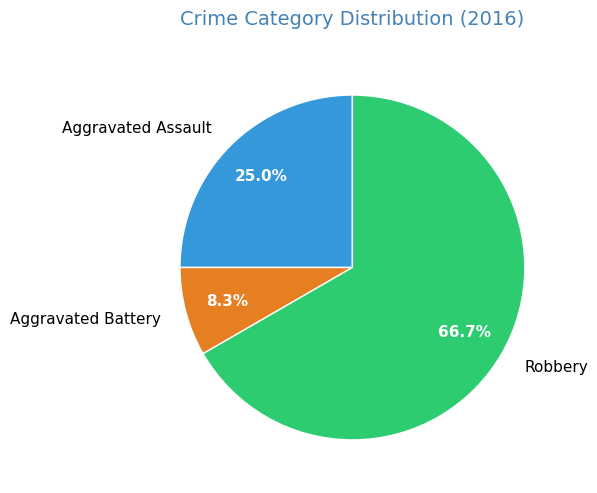

To the nearest percent, what portion does Aggravated Assault represent?

25%